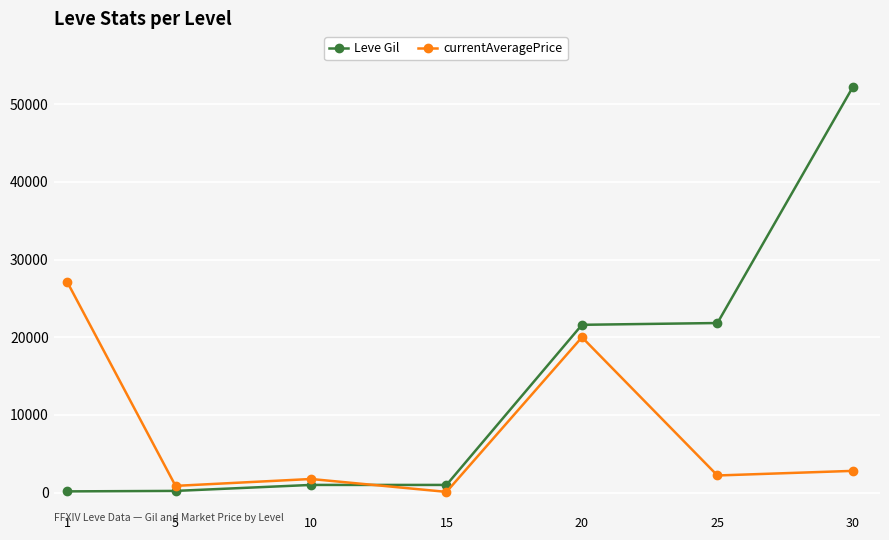

List the series in order of their overall mean, highest first.

Leve Gil, currentAveragePrice